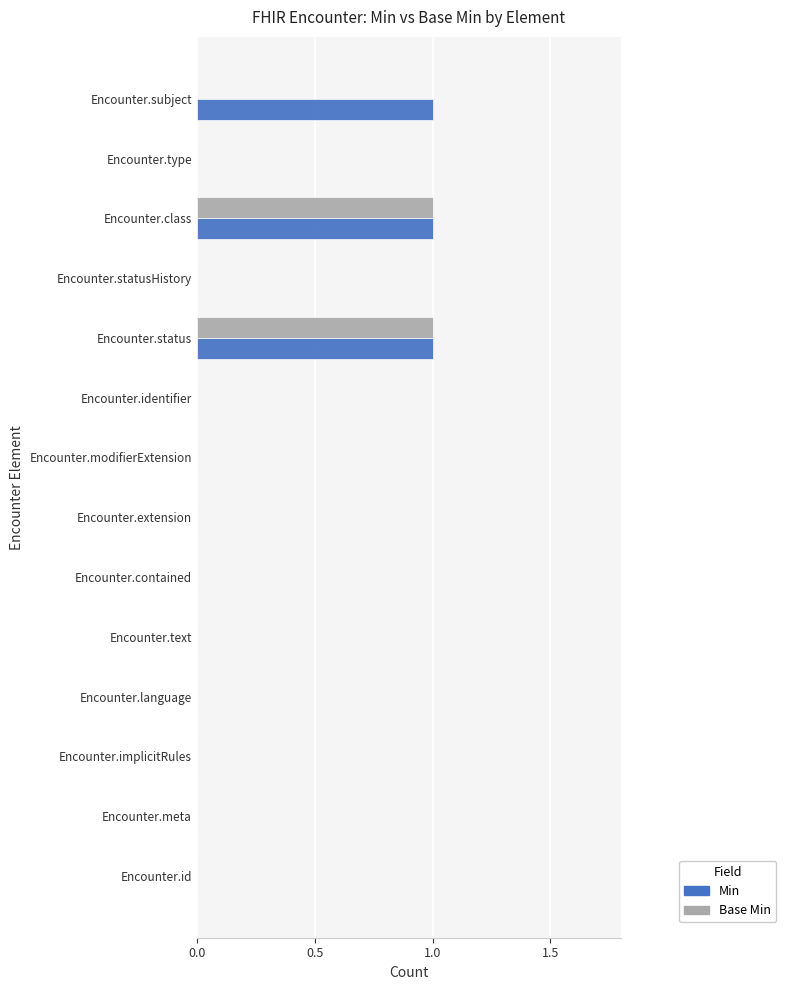

Is the value of Base Min at Encounter.identifier greater than the value of Min at Encounter.subject?

No